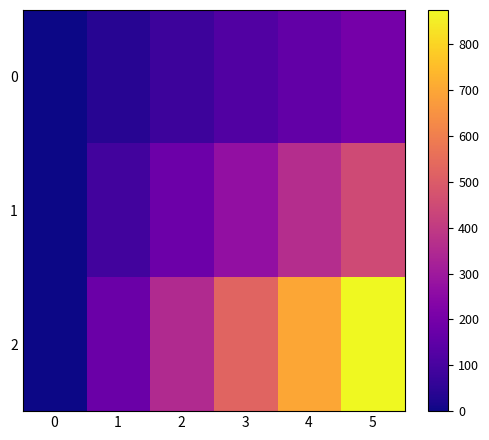

List the series in order of their overall mean, highest first.

2, 1, 0